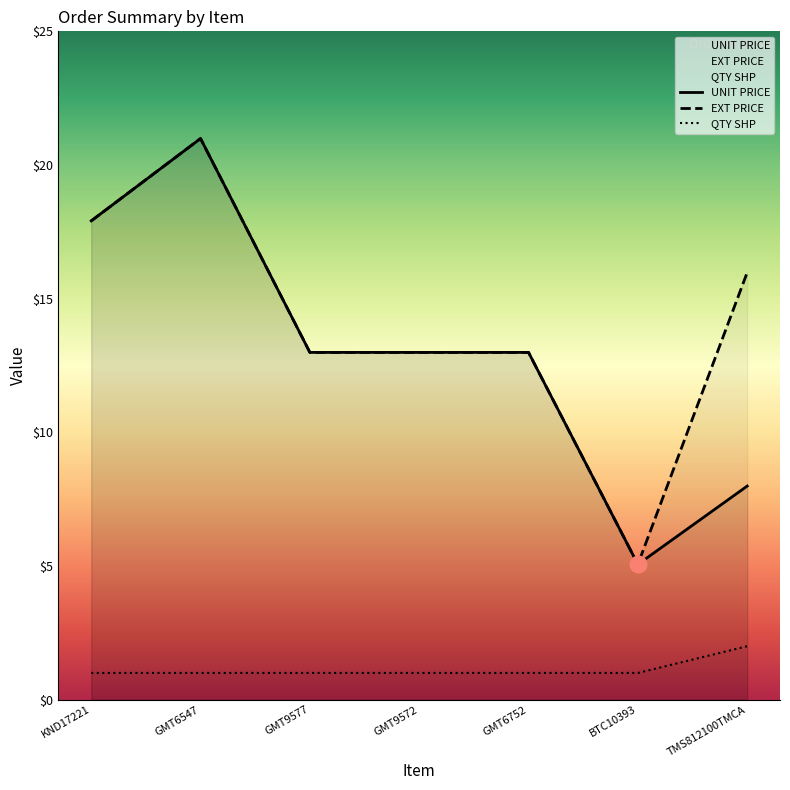

Count the number of categories in the chart.

7